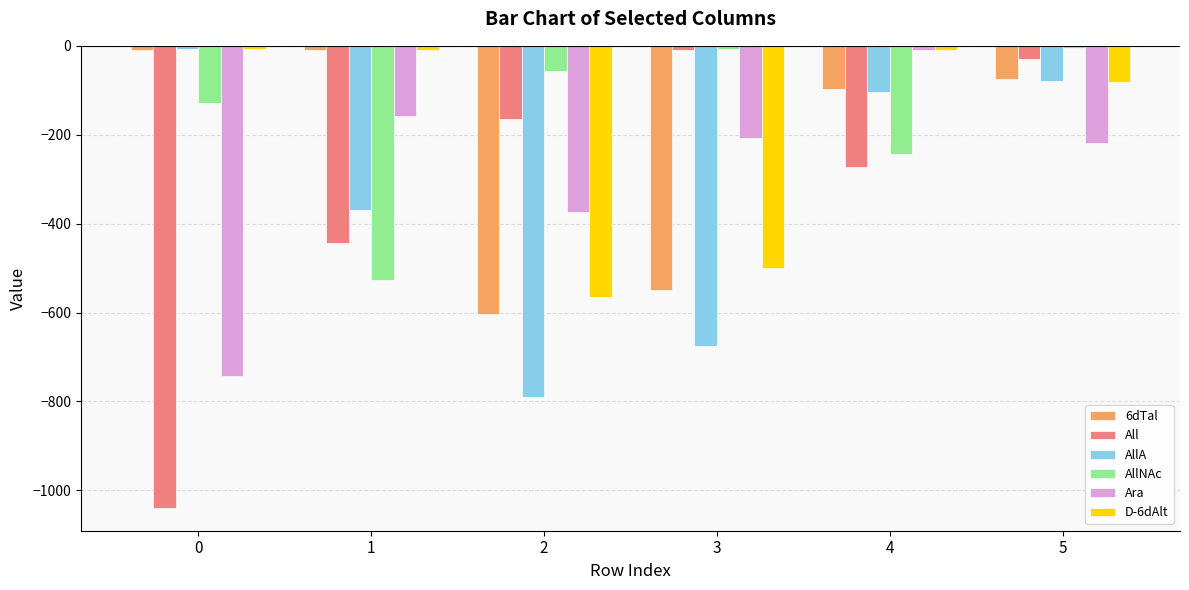

How many series are shown in this chart?

6